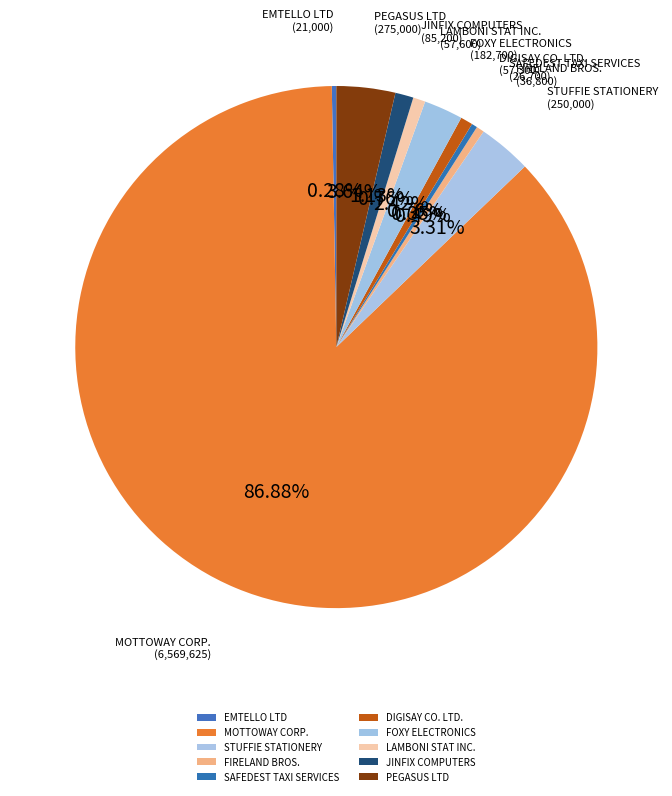

Which category has the biggest portion of the pie?

MOTTOWAY CORP.